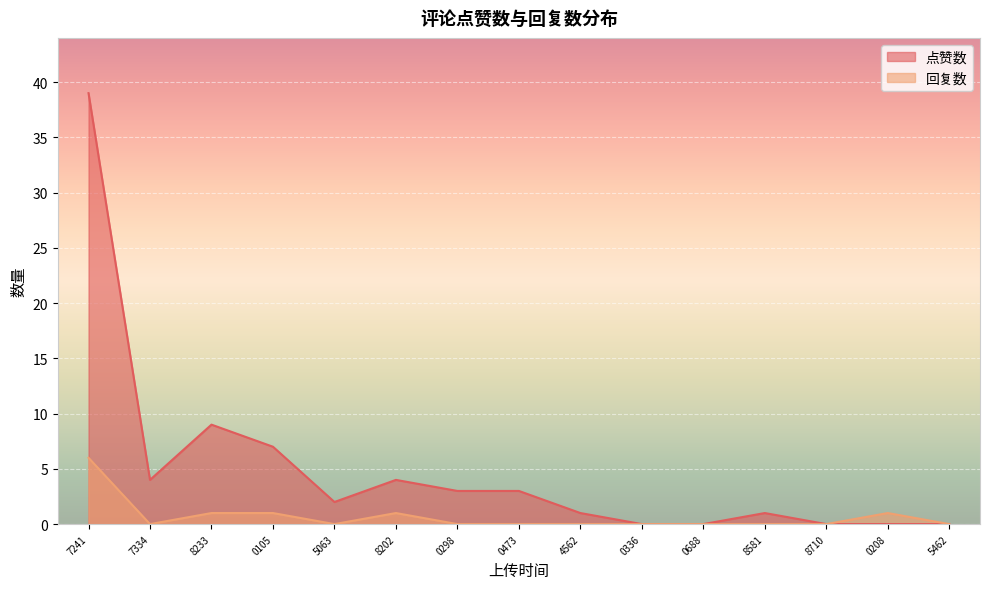

What is the sum of all 点赞数 values?

73